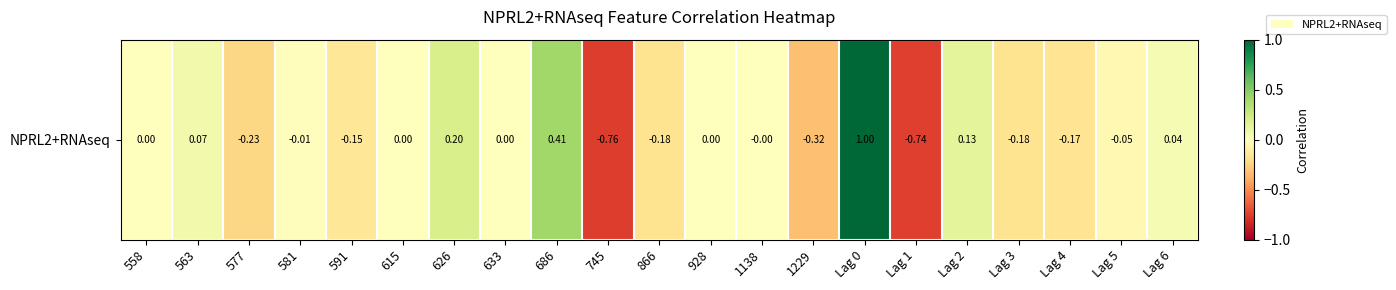

The chart shows a value of -0.2 at Lag 4. True or false?

True